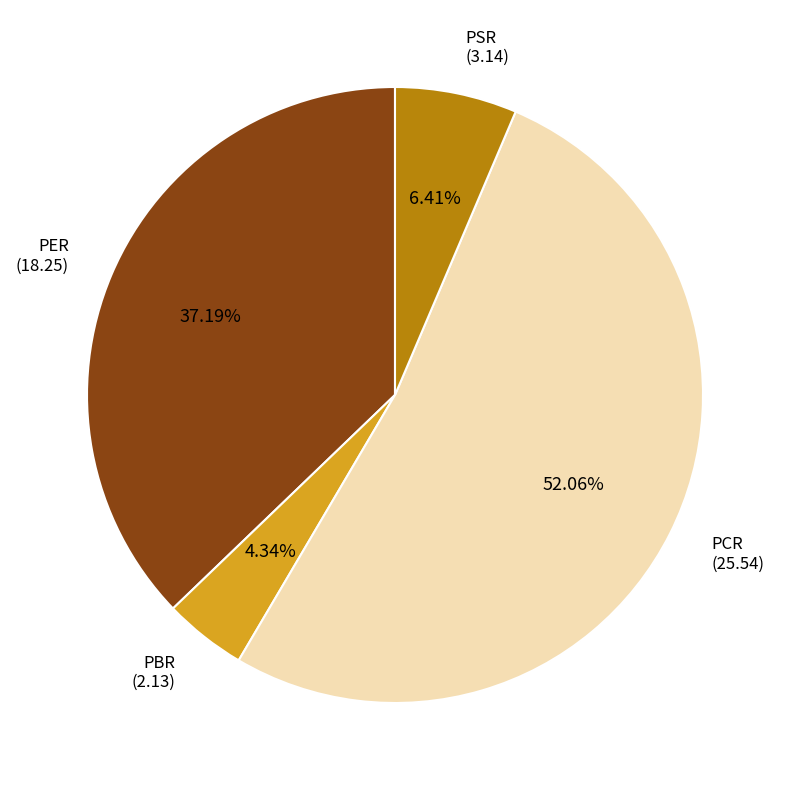

Does any single category account for the majority?

Yes